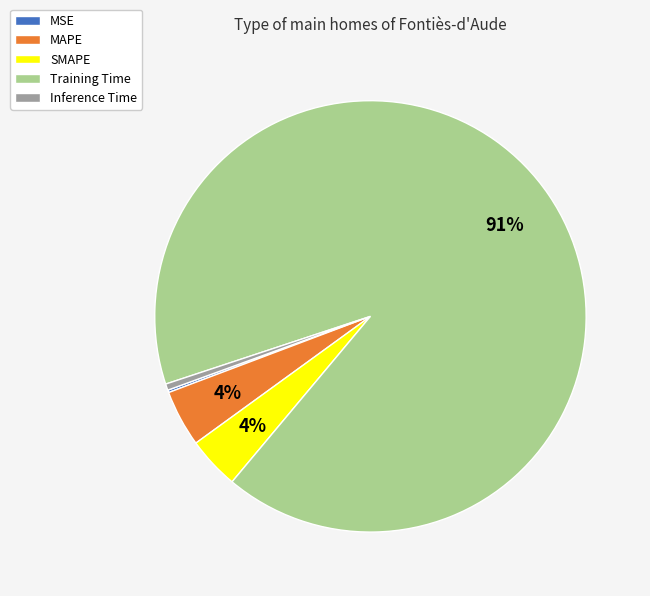

To the nearest percent, what is the average slice percentage?

20%